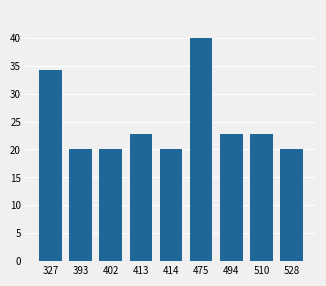

What is the sum of all values?

222.9